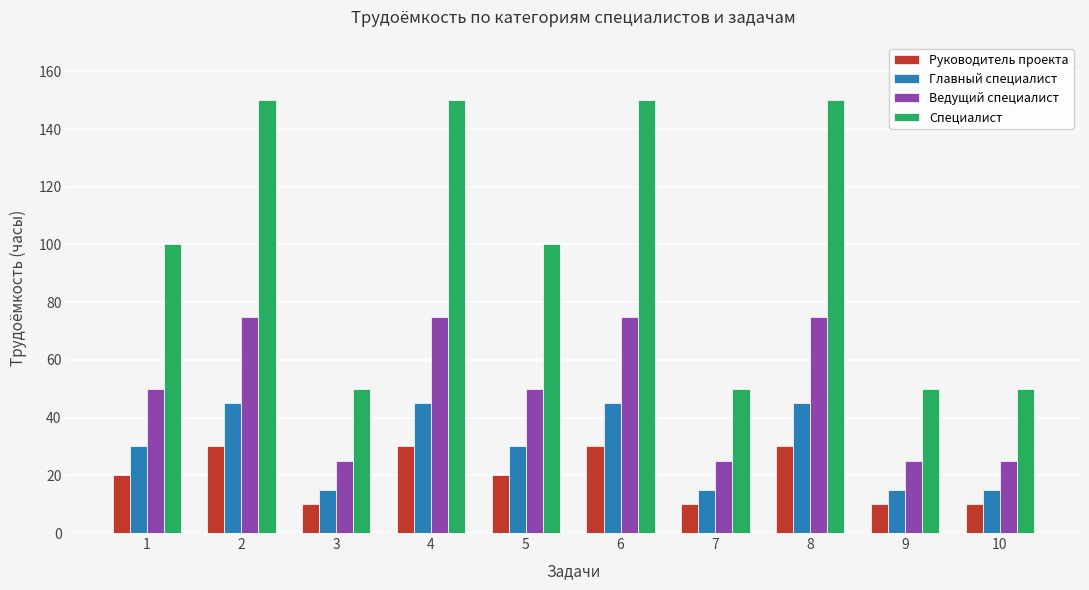

How many bars are there in total?

40